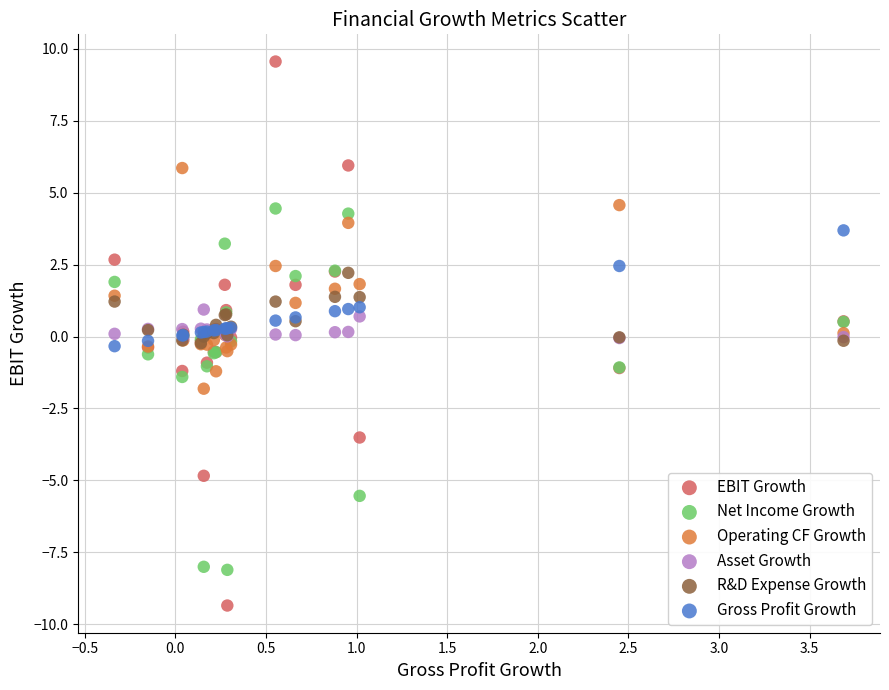

What are all the series names shown in the legend?

EBIT Growth, Net Income Growth, Operating CF Growth, Asset Growth, R&D Expense Growth, Gross Profit Growth